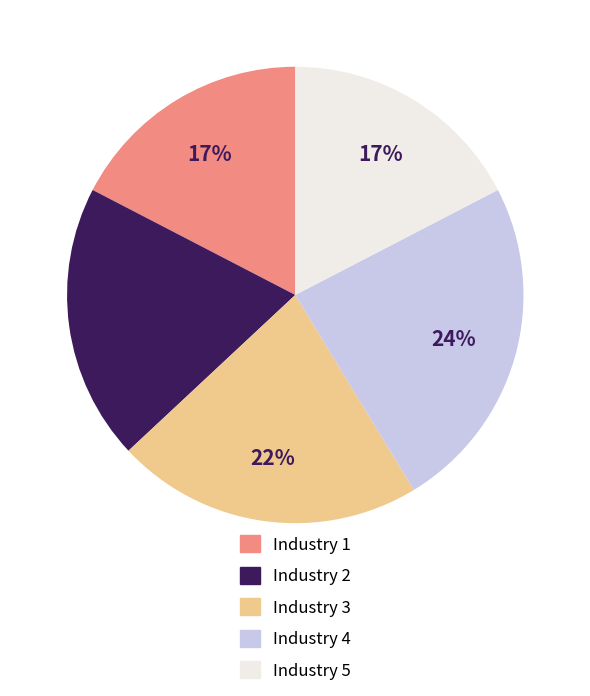

Which category has the biggest portion of the pie?

Industry 4